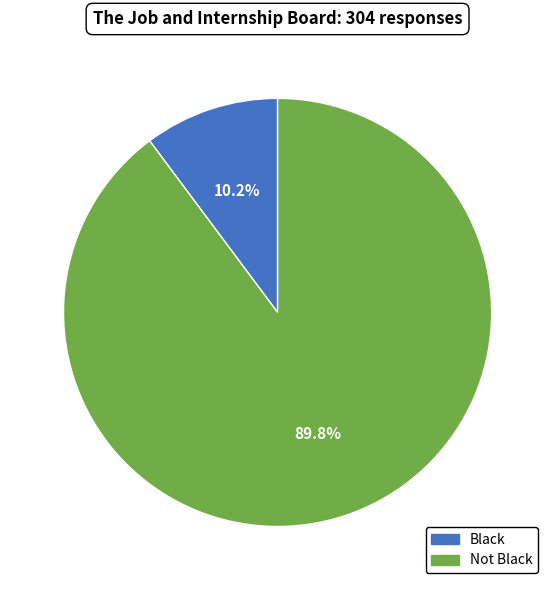

How much of the chart is everything except Black?

89.8%